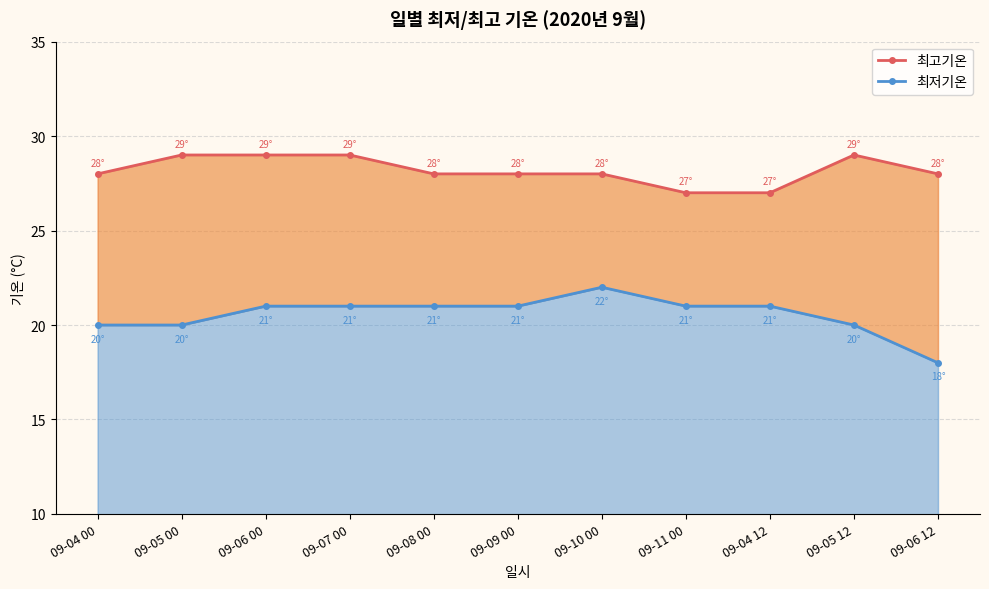

At which label is 최저기온 closest to 20?

09-04 00